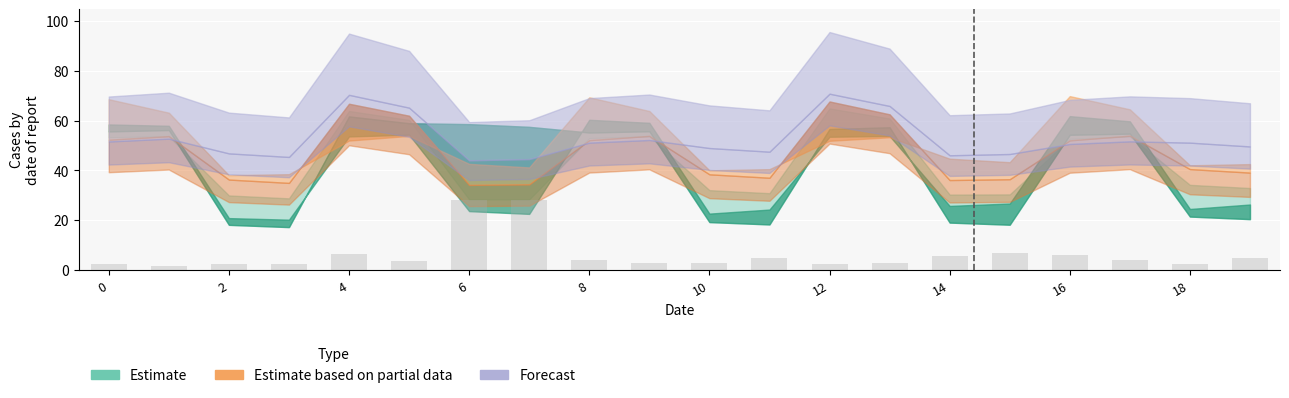

What is the value of the 10th bar from the left?

2.7